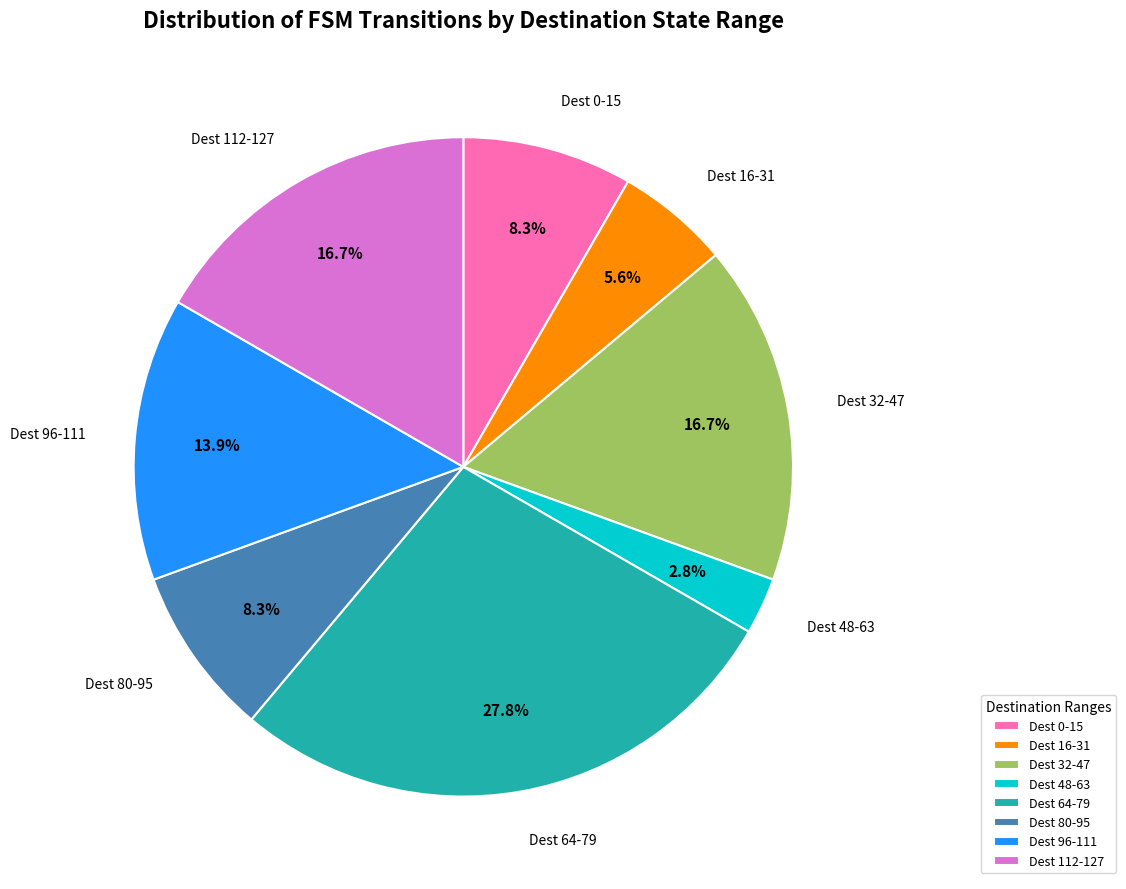

To the nearest percent, what is the average slice percentage?

12%